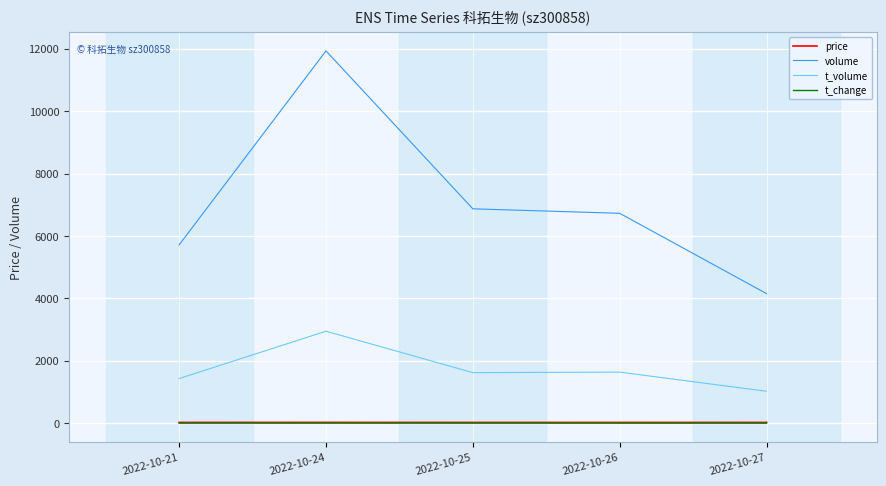

What is the greatest value displayed?

11934.0